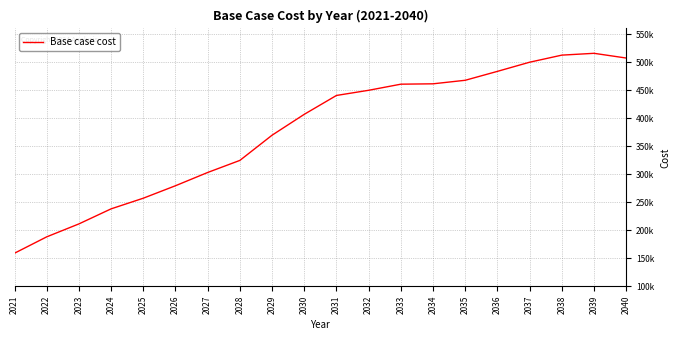

Does the chart display data point markers on the line(s)?

No